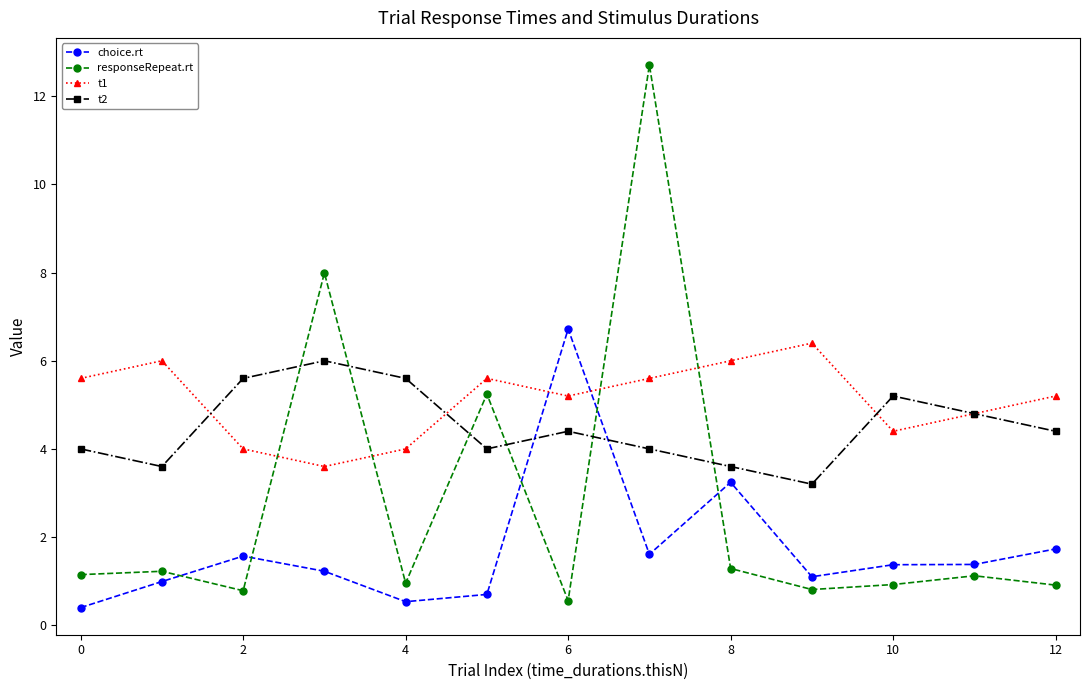

List the series in order of their overall mean, highest first.

t1, t2, responseRepeat.rt, choice.rt